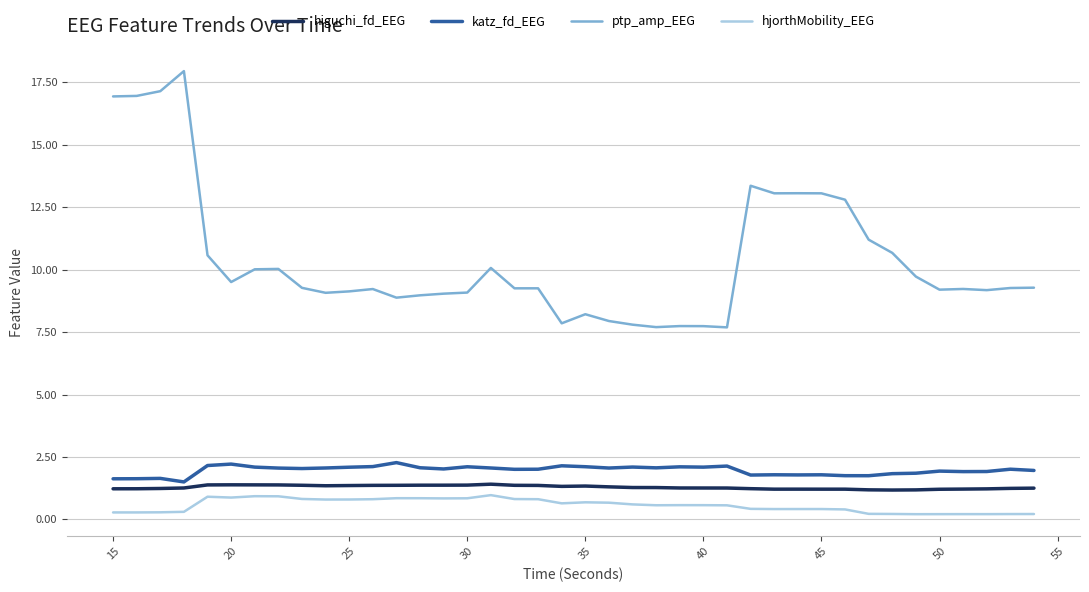

True or false: hjorthMobility_EEG and katz_fd_EEG intersect in this chart.

False